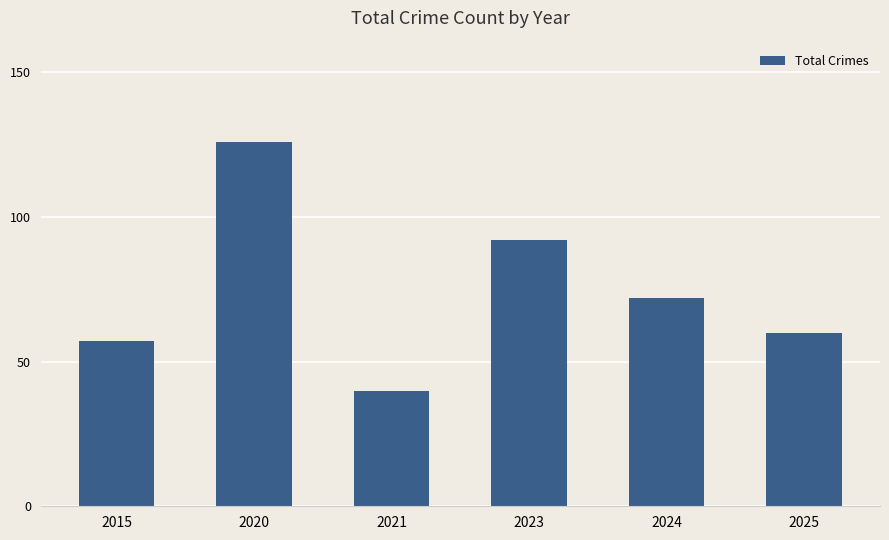

What is the change in value from 2020 to 2023?

-34